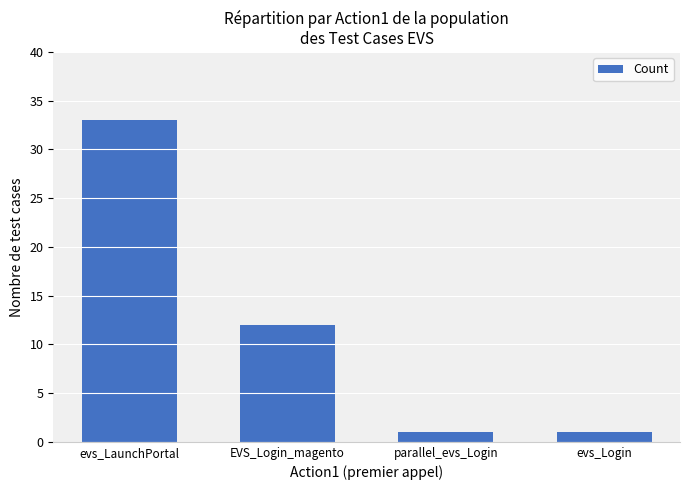

Between evs_Login and EVS_Login_magento, which is larger?

EVS_Login_magento